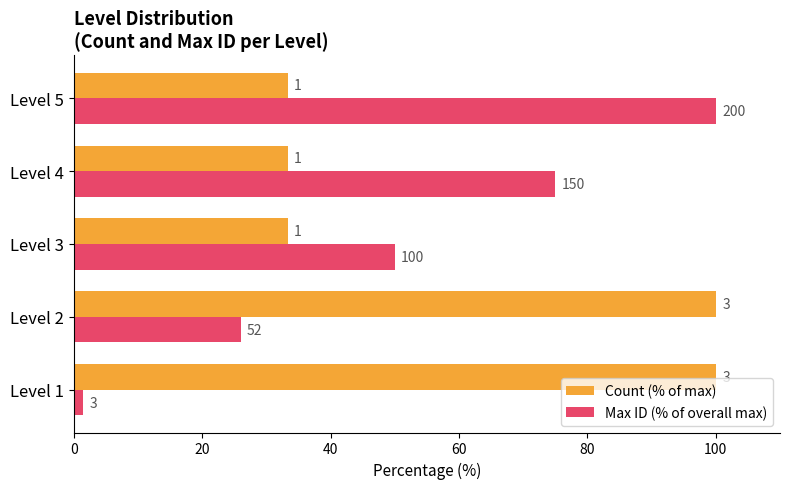

What are all the series names shown in the legend?

Count (% of max), Max ID (% of overall max)